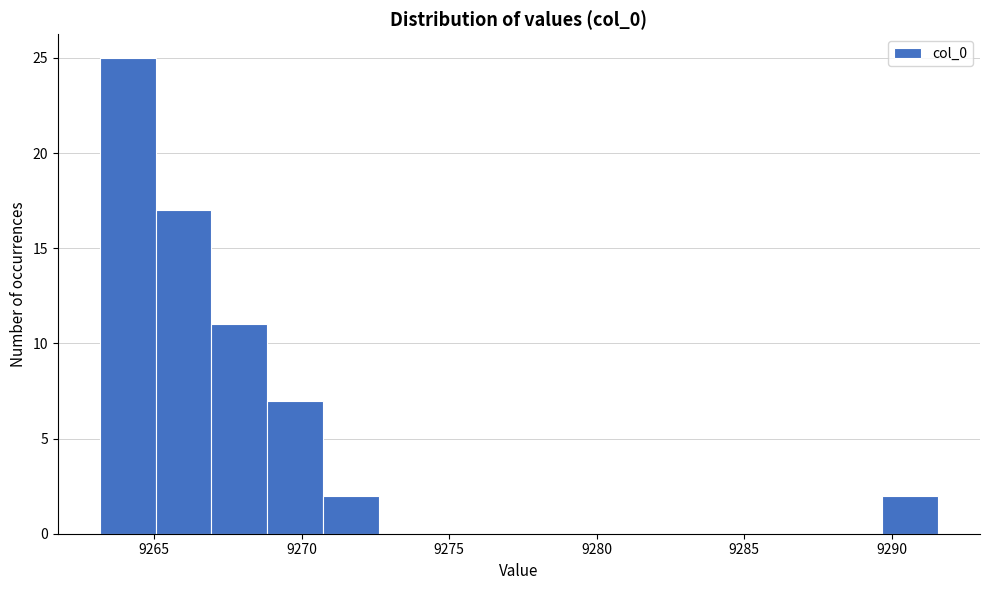

Around what value on the x-axis is the tallest bar? Give the approximate position of its centre, as read against the axis.

9264.0